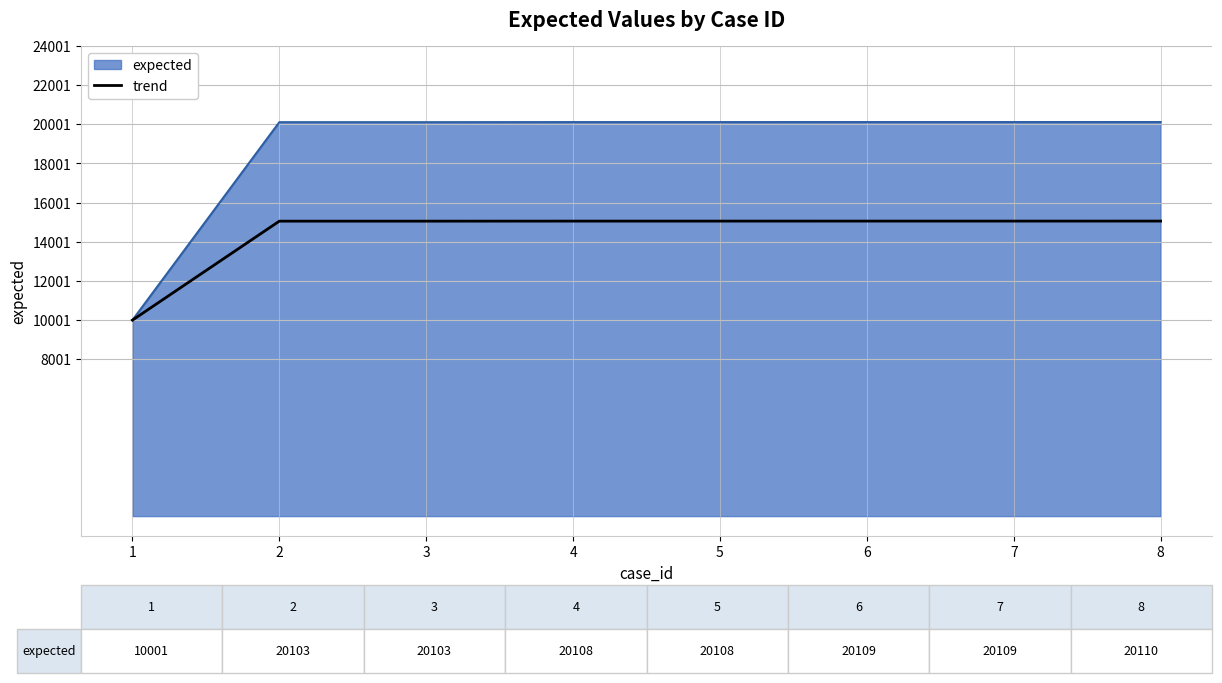

Which label corresponds to the smallest value in the chart?

1